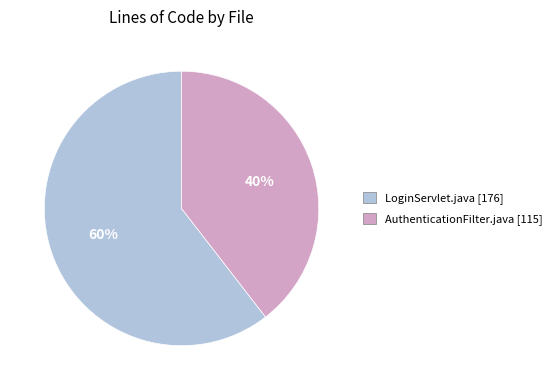

What is the smallest slice in the pie chart?

AuthenticationFilter.java